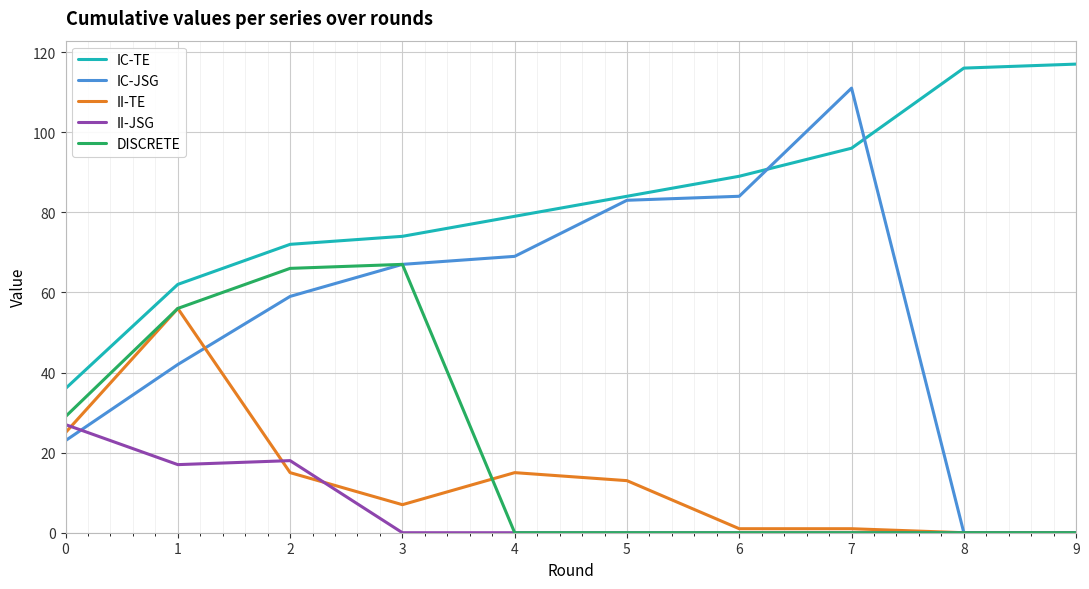

Is this an area chart (filled region under the line)?

No